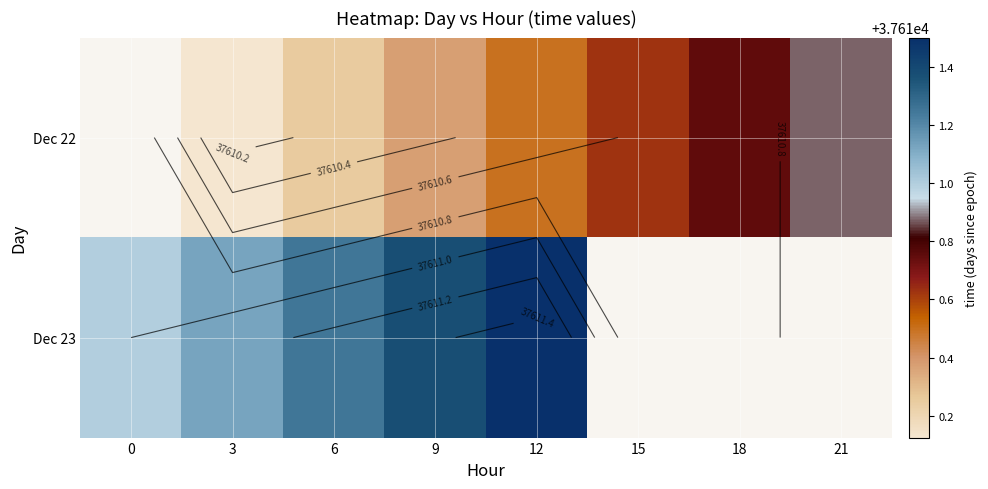

At which category is the sum across all series the highest?

12